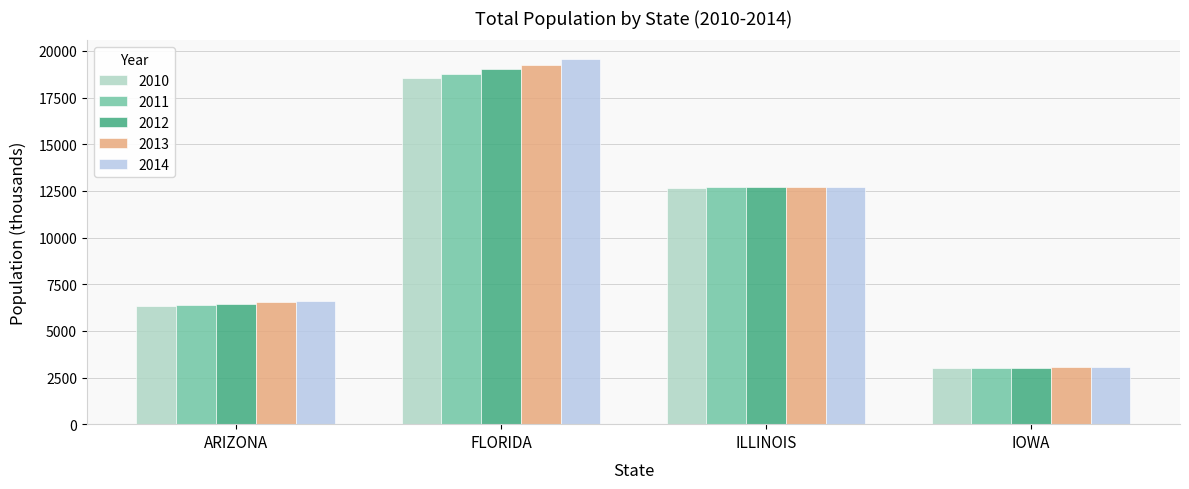

What is the difference between the maximum and minimum values in the 2010 series?

15529